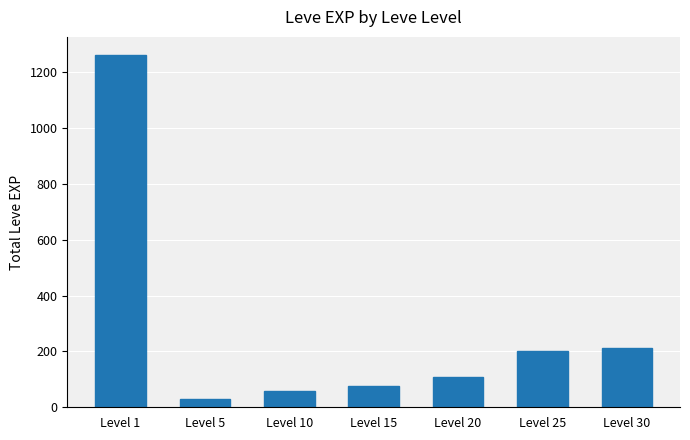

Reading left to right, list all the values displayed in this chart.

1264	29	57	76	108	202	211